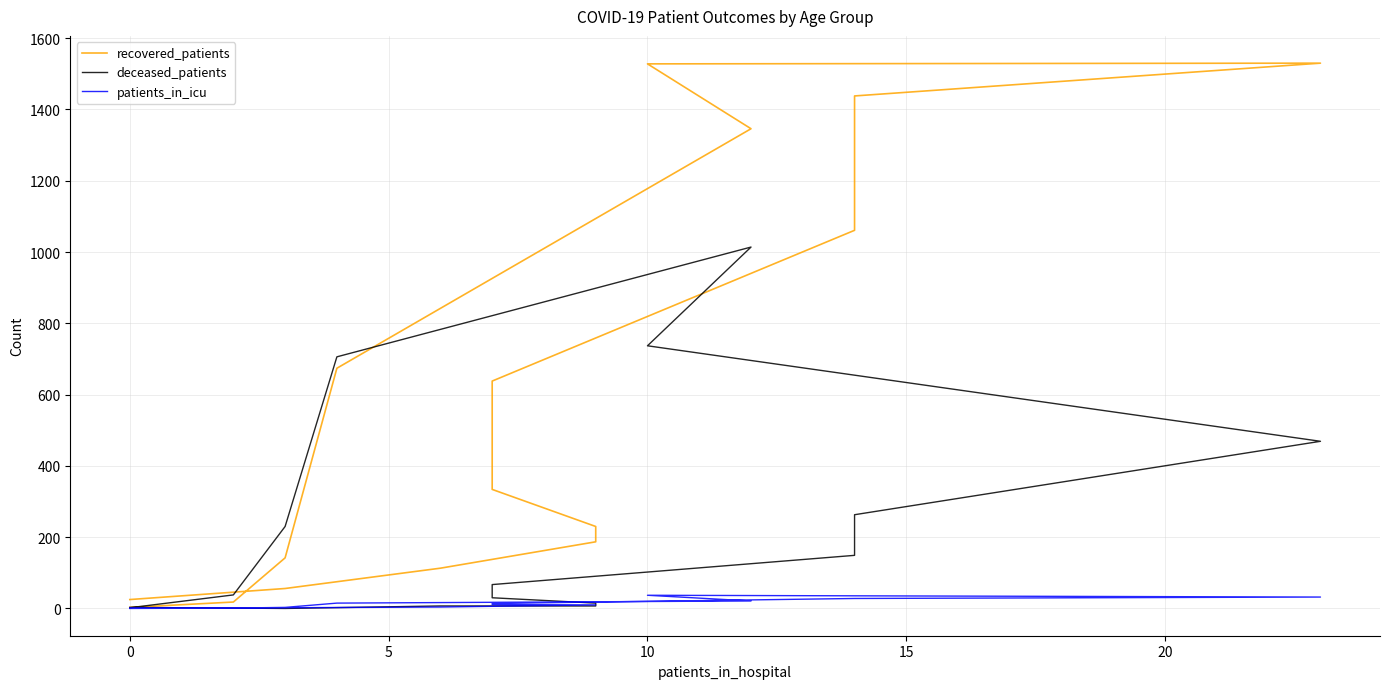

Reading right to left, what are all the values shown in this chart?

recovered_patients: 3	18	142	674	1346	1528	1530	1438	1061	638	334	230	187	113	56	25
deceased_patients: 2	38	230	706	1014	737	469	263	149	67	30	15	7	7	0	3
patients_in_icu: 0	1	3	15	21	37	32	28	28	14	11	10	10	4	2	1